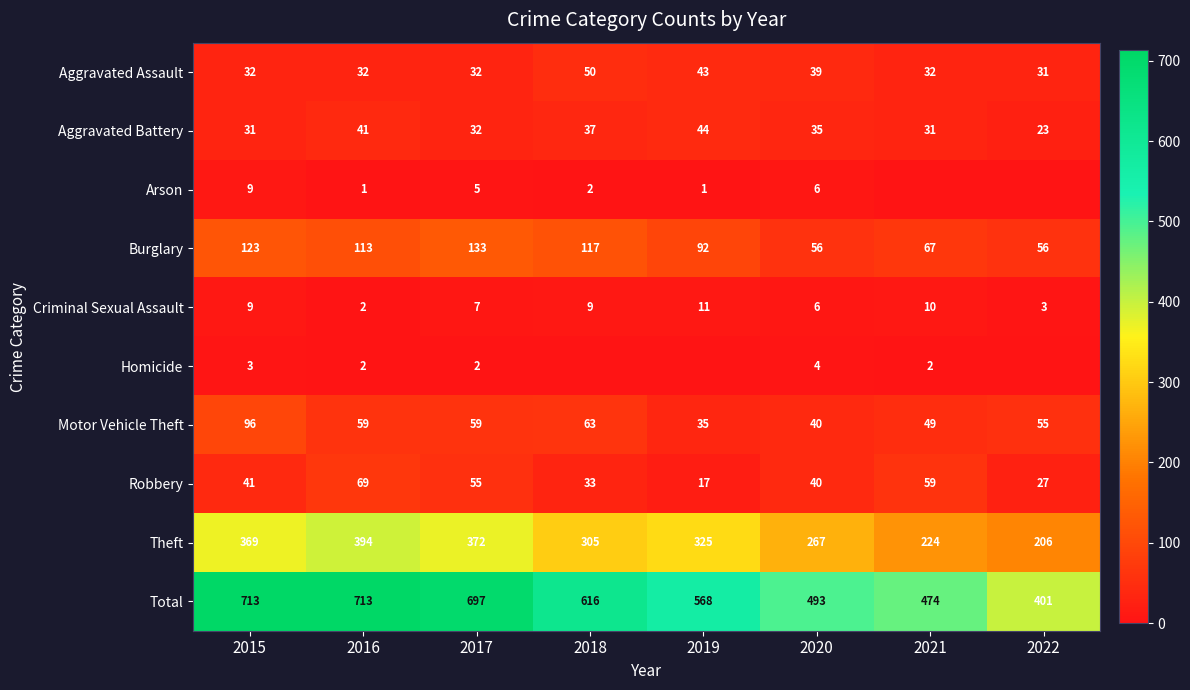

Read the Burglary value at 2017, to the nearest 10.

130